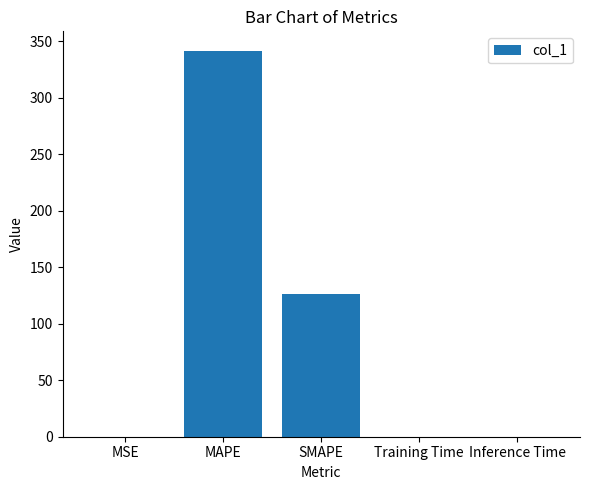

True or false: the data shows 0.0 at MSE.

True